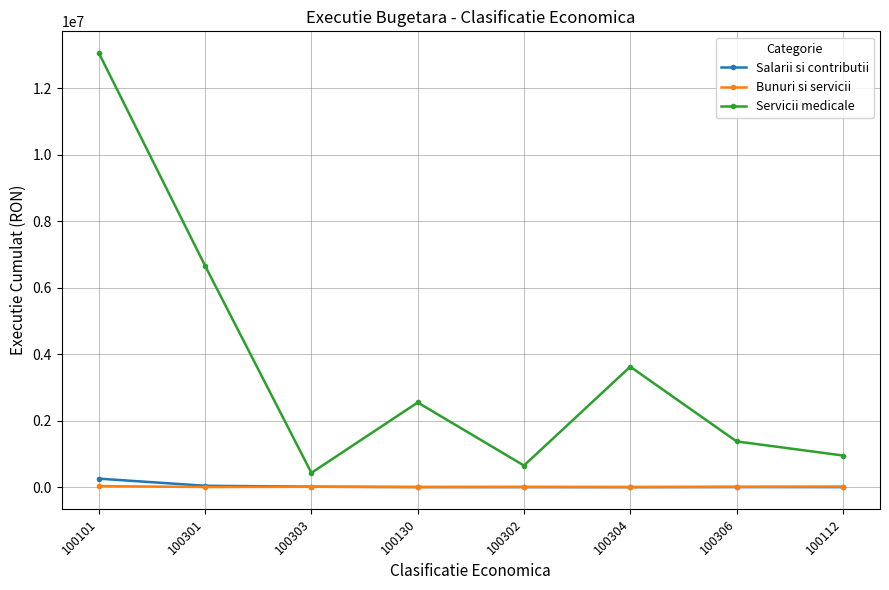

Which category has the highest value across all series?

100101